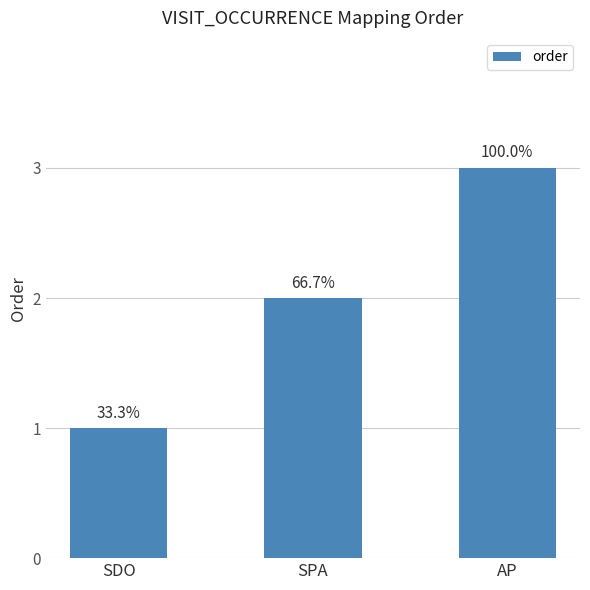

What is the sum of the values at AP and SDO?

4